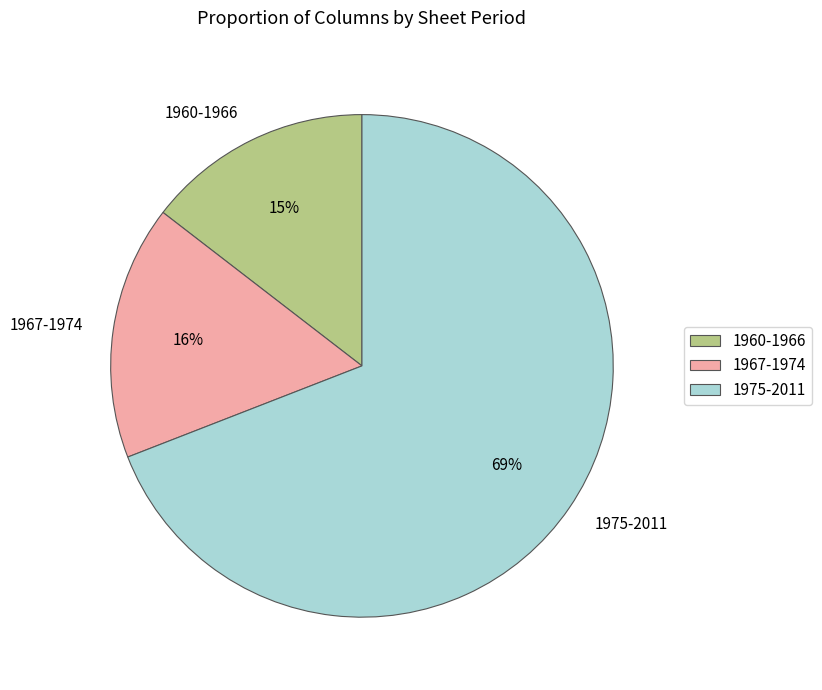

What is the smallest slice in the pie chart?

1960-1966